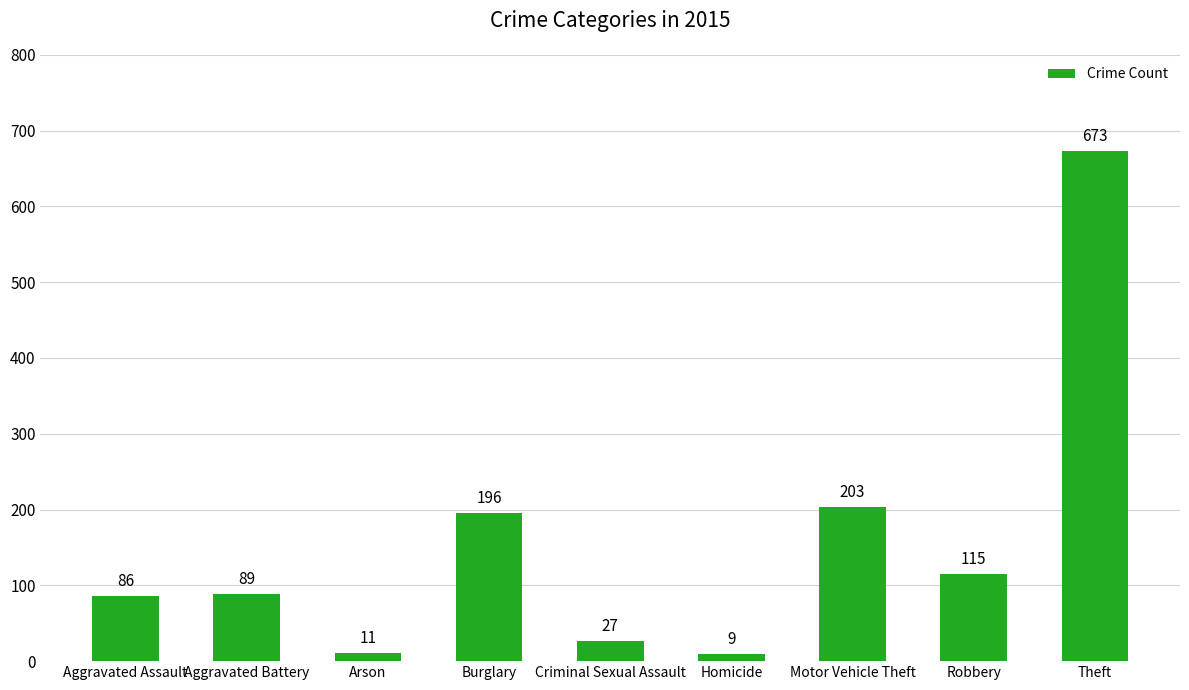

Which category has the highest value across all series?

Theft